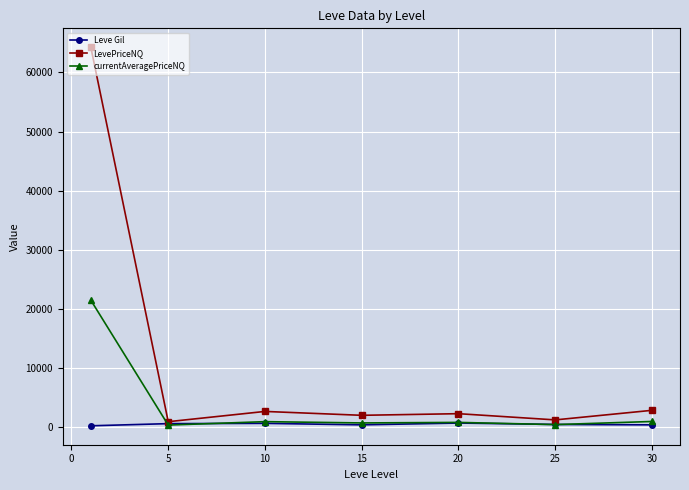

Which series has the largest total across all categories?

LevePriceNQ